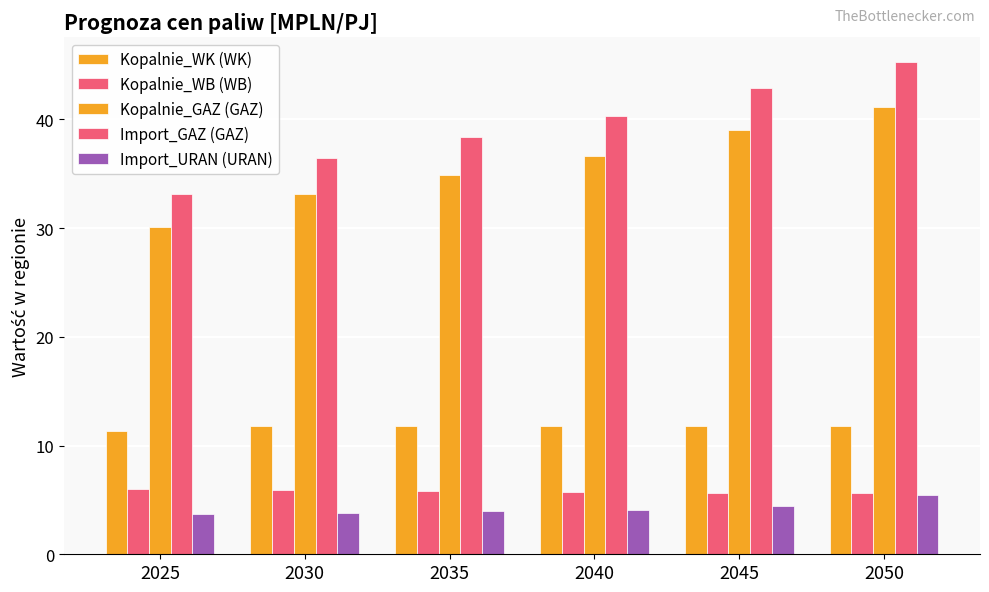

What is the value of the Import_GAZ (GAZ) bar at the 6th from the left?

45.3